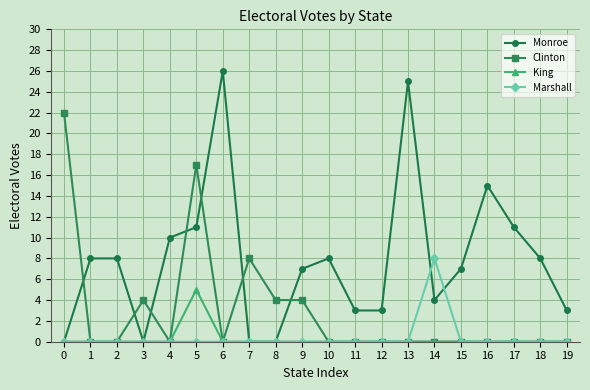

What is the total value across all series at 16?

15